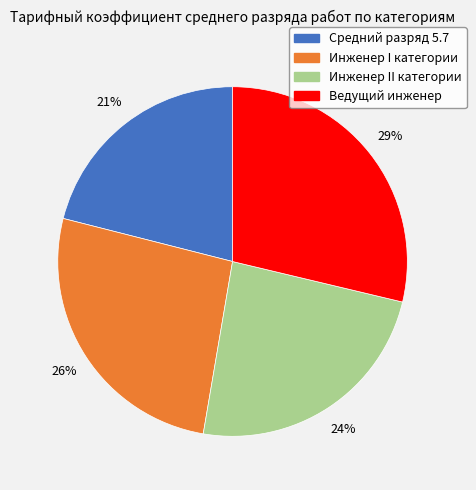

Is Средний разряд 5.7 the majority of the pie?

No